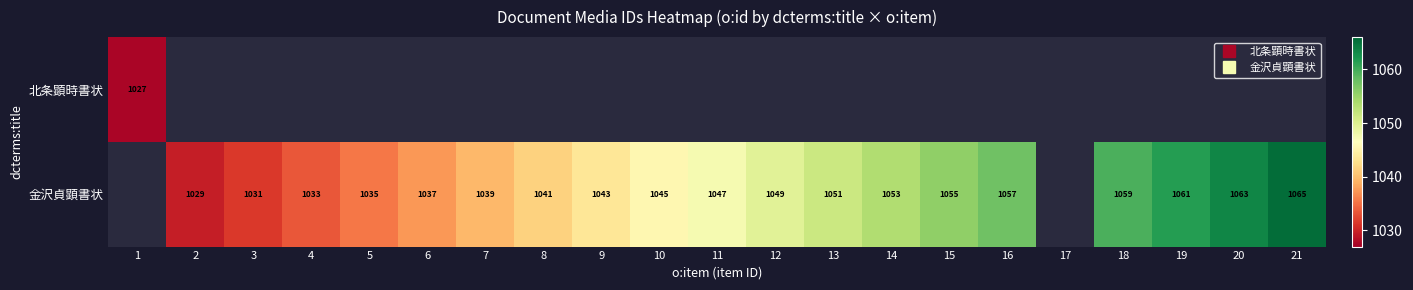

List the series in order of their overall mean, lowest first.

北条顕時書状, 金沢貞顕書状